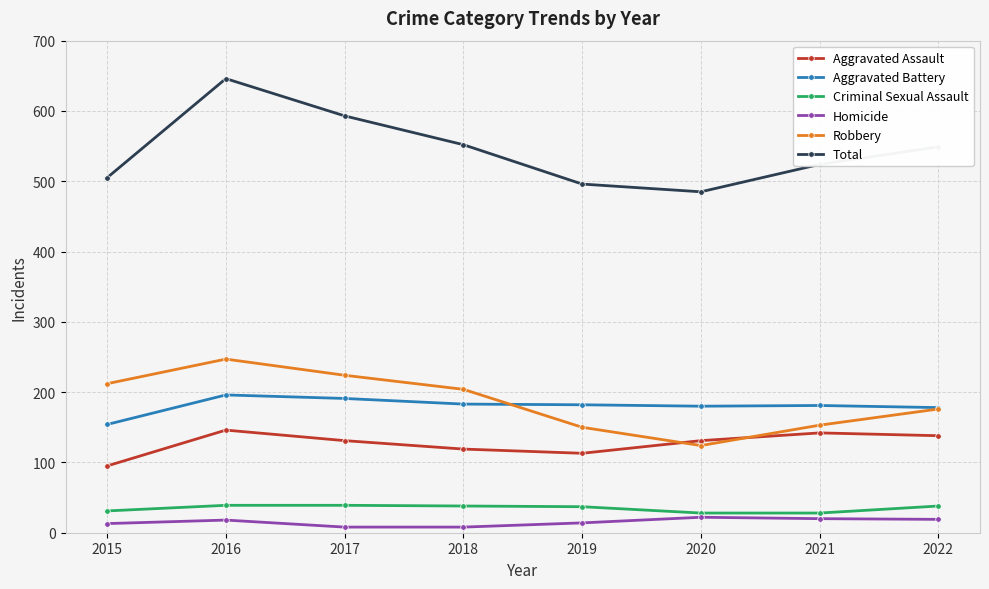

What is the difference between the highest and lowest values at 2020?

463